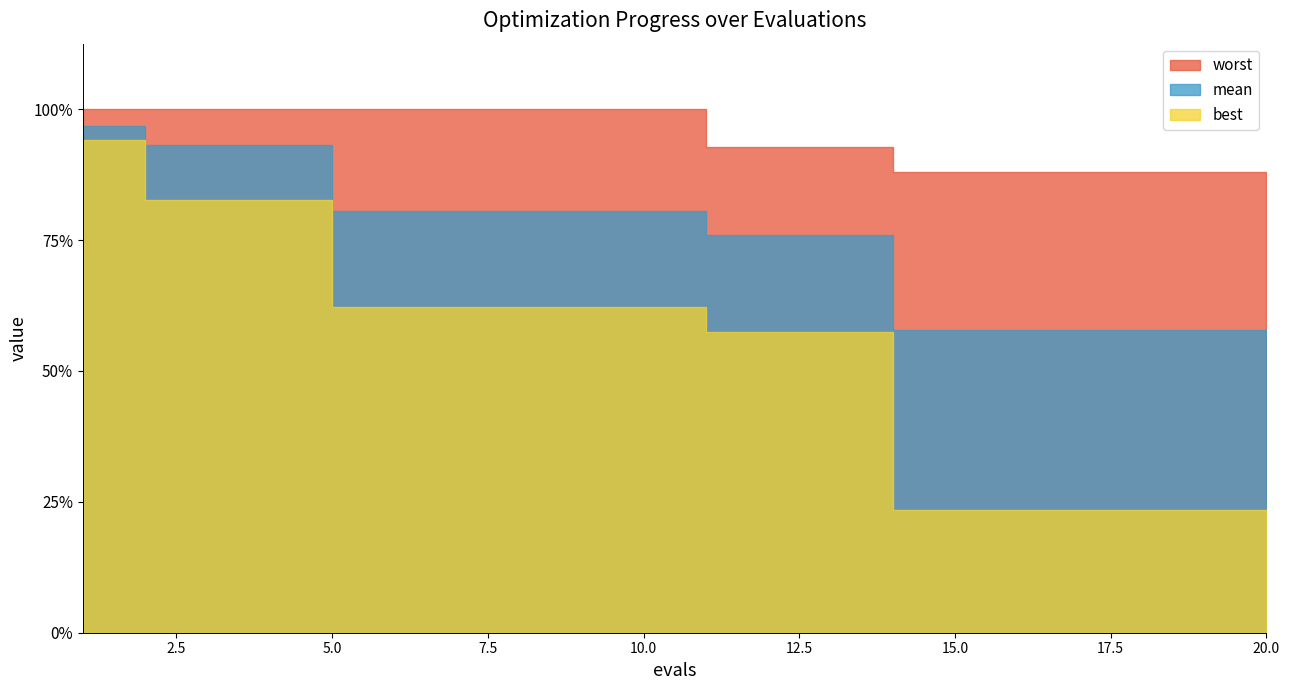

At which category is the sum across all series the highest?

1